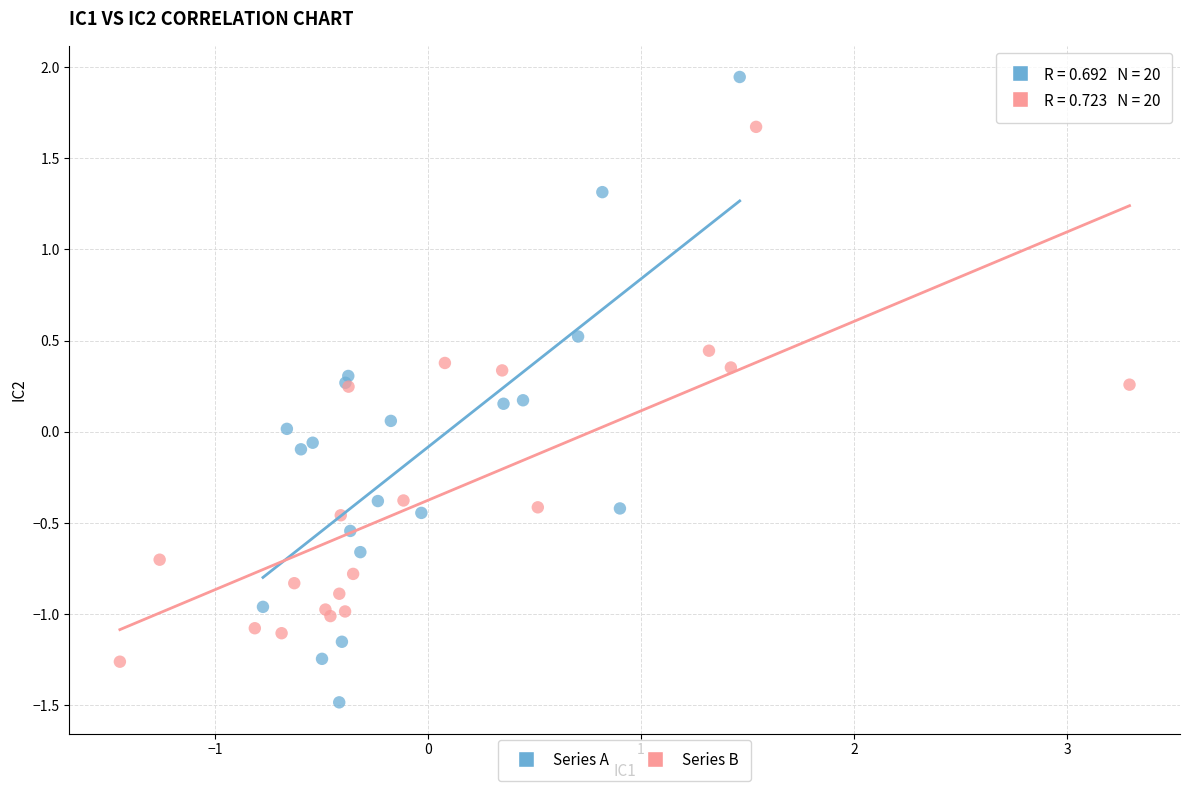

Which series has the widest spread of Y values?

Series A